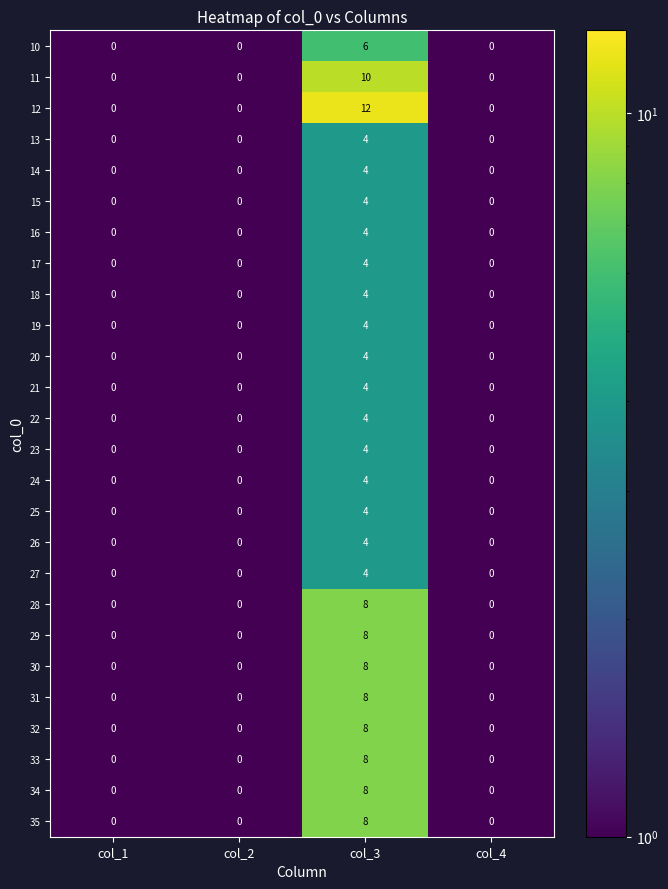

What is the sum of the 27 values at col_2 and col_3?

4